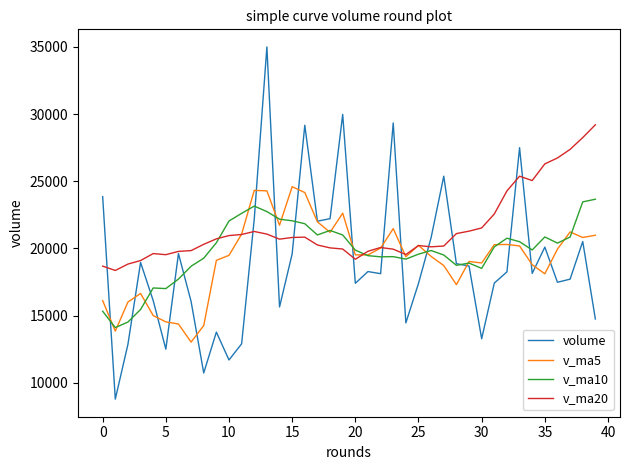

Which series has the largest total across all categories?

v_ma20